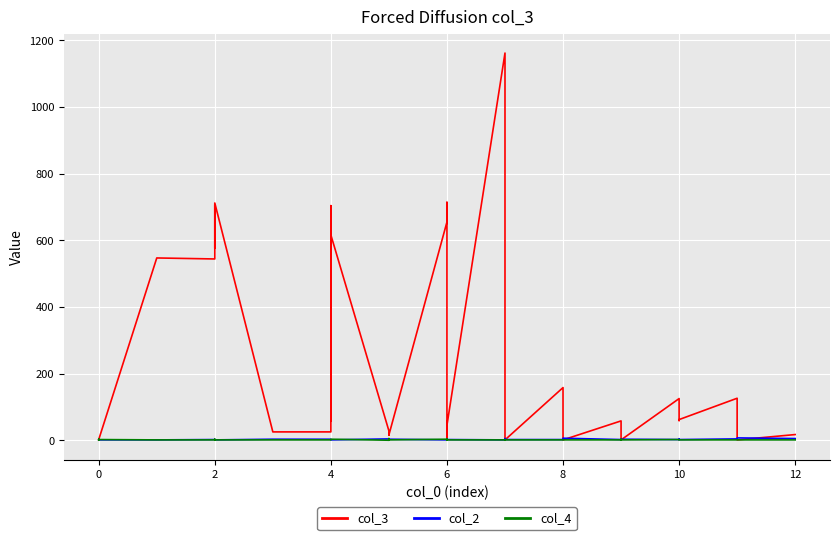

At how many categories does at least one series exceed 1039?

1